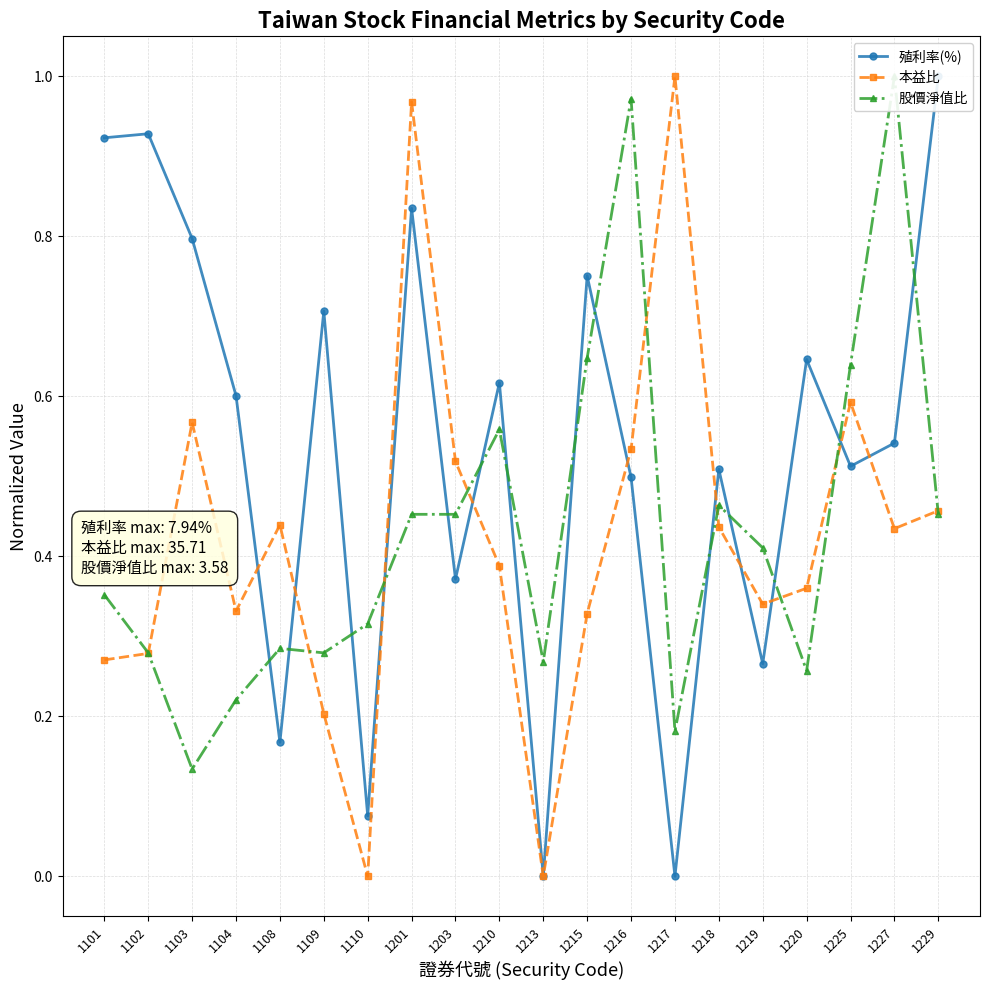

Which series has the largest range (max minus min)?

殖利率(%)